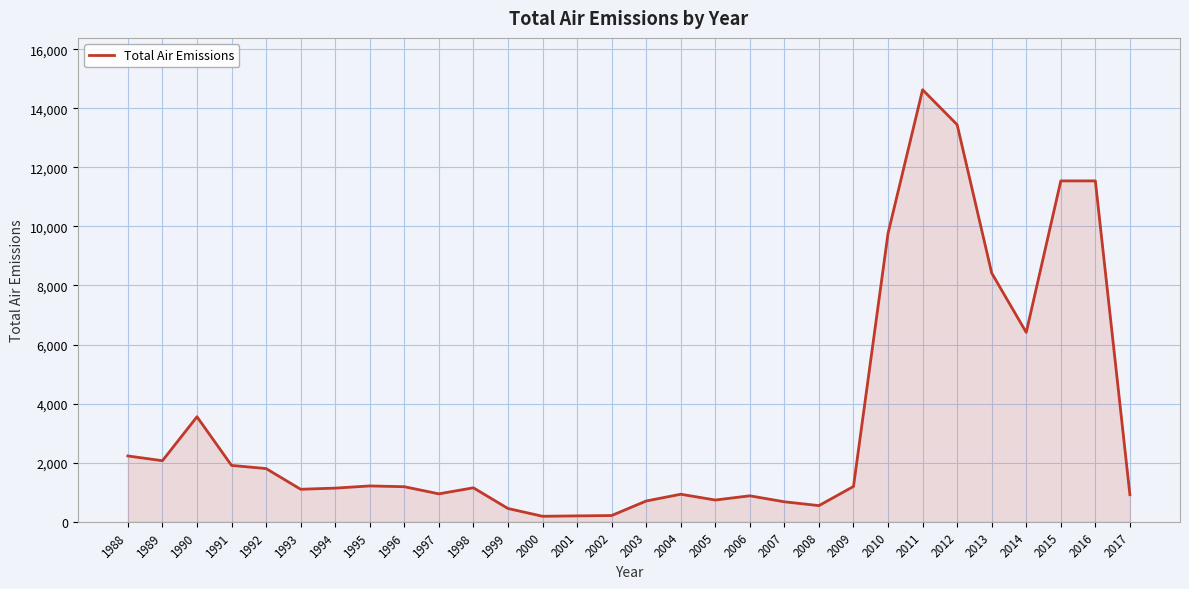

What is the smallest value displayed?

187